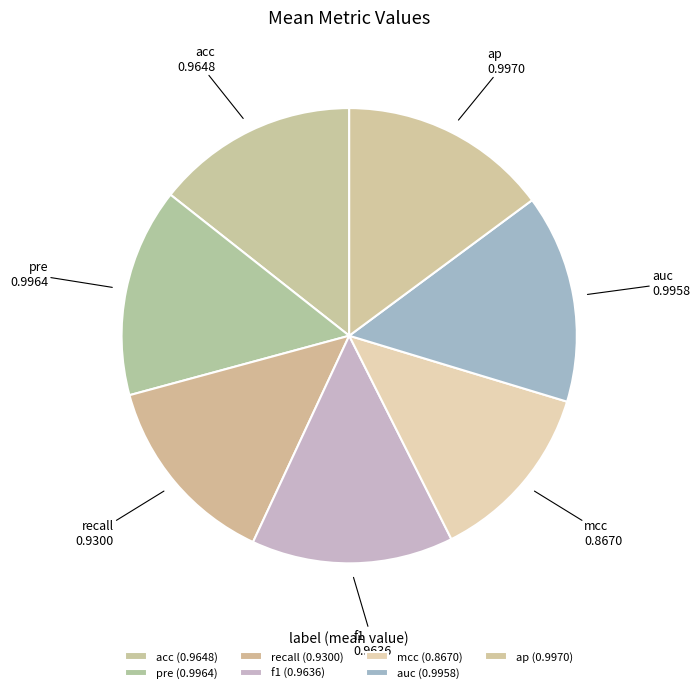

Which slice is the smallest?

mcc